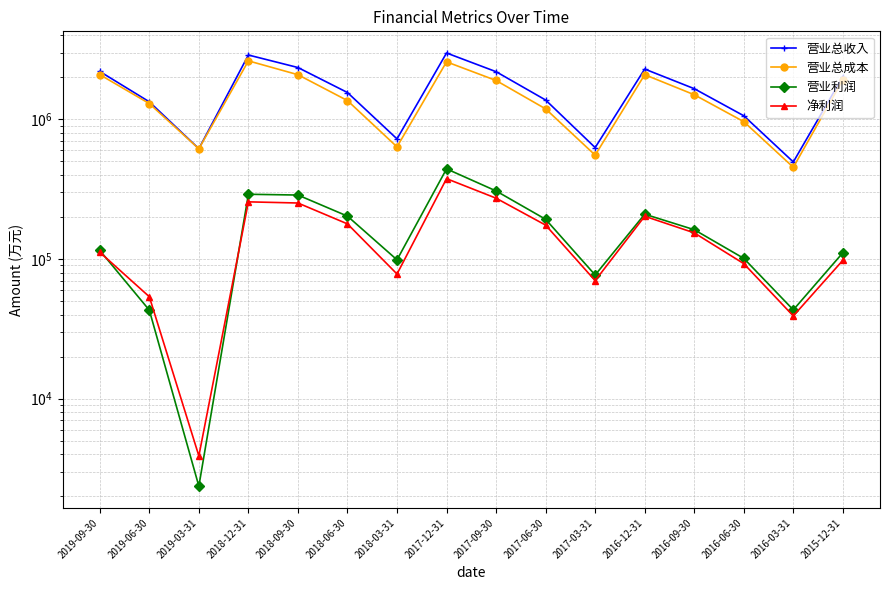

What is the sum of the 净利润 values at 2019-03-31 and 2015-12-31?

101683